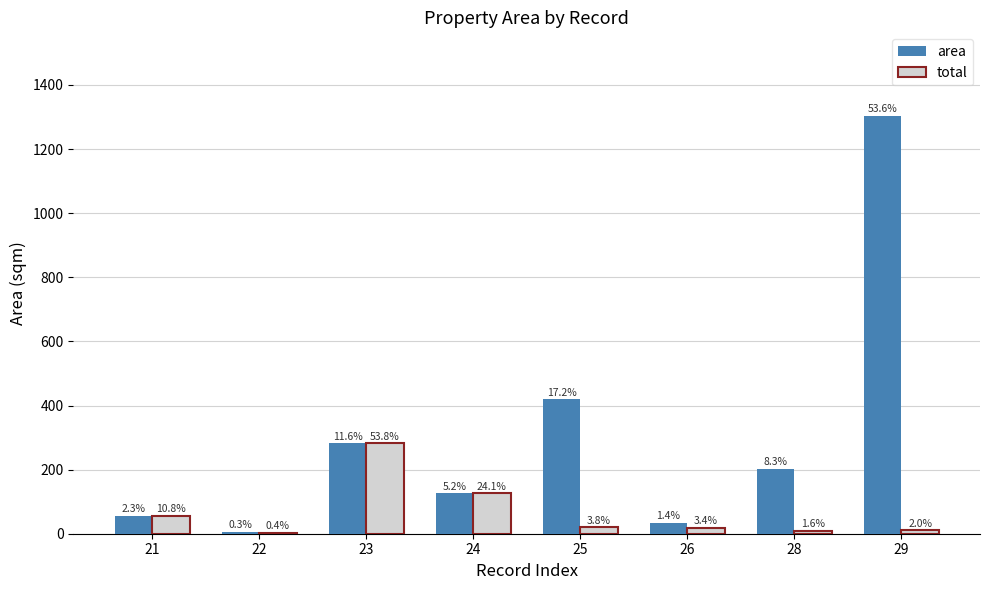

What are all the series names shown in the legend?

area, total